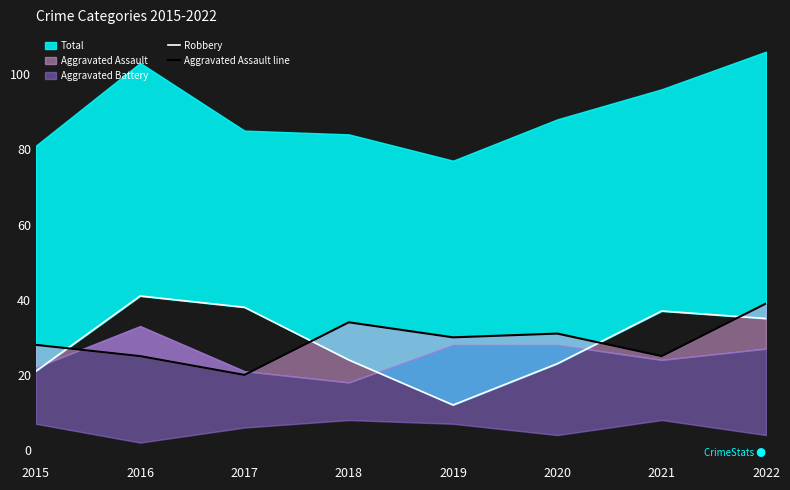

What is the difference between the maximum and minimum values in the Robbery series?

29